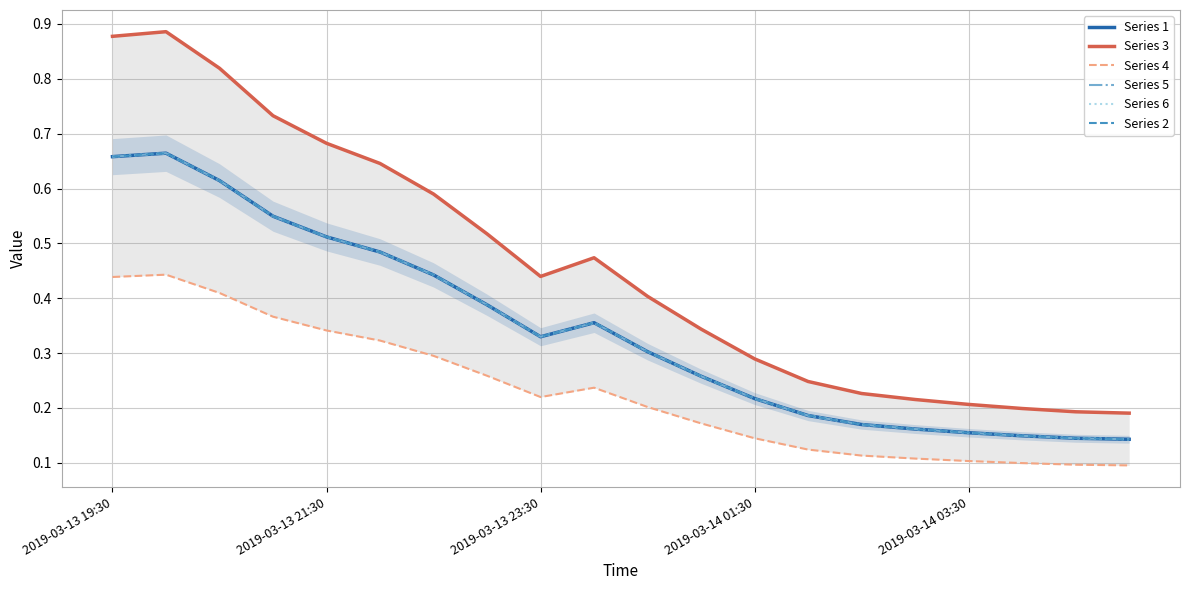

What position from the right is 5?

15